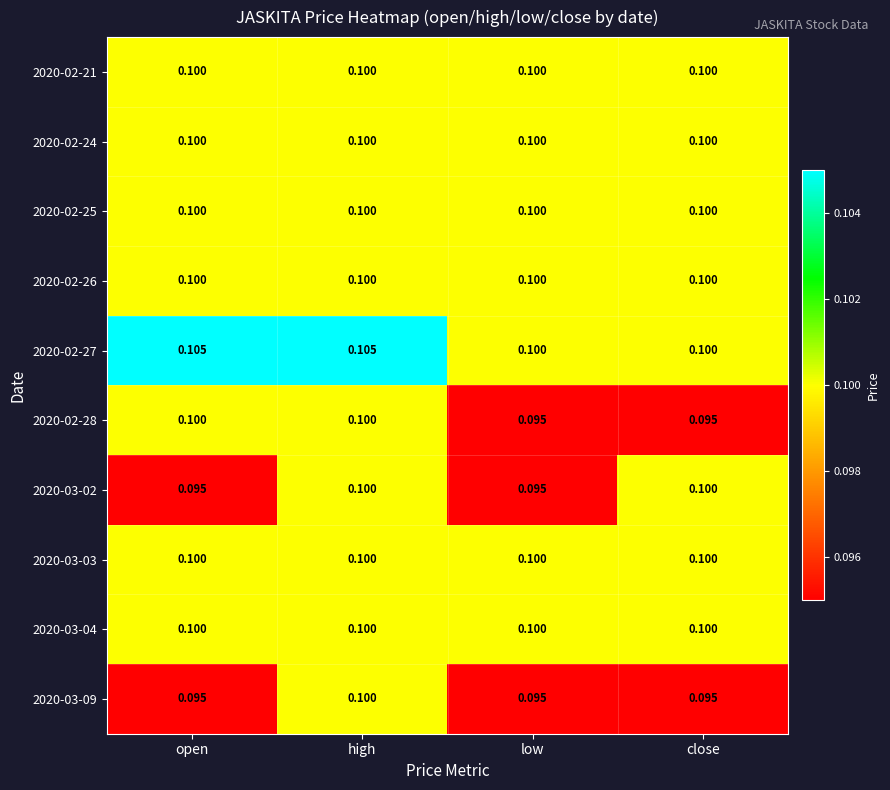

At which category is the sum across all series the highest?

high